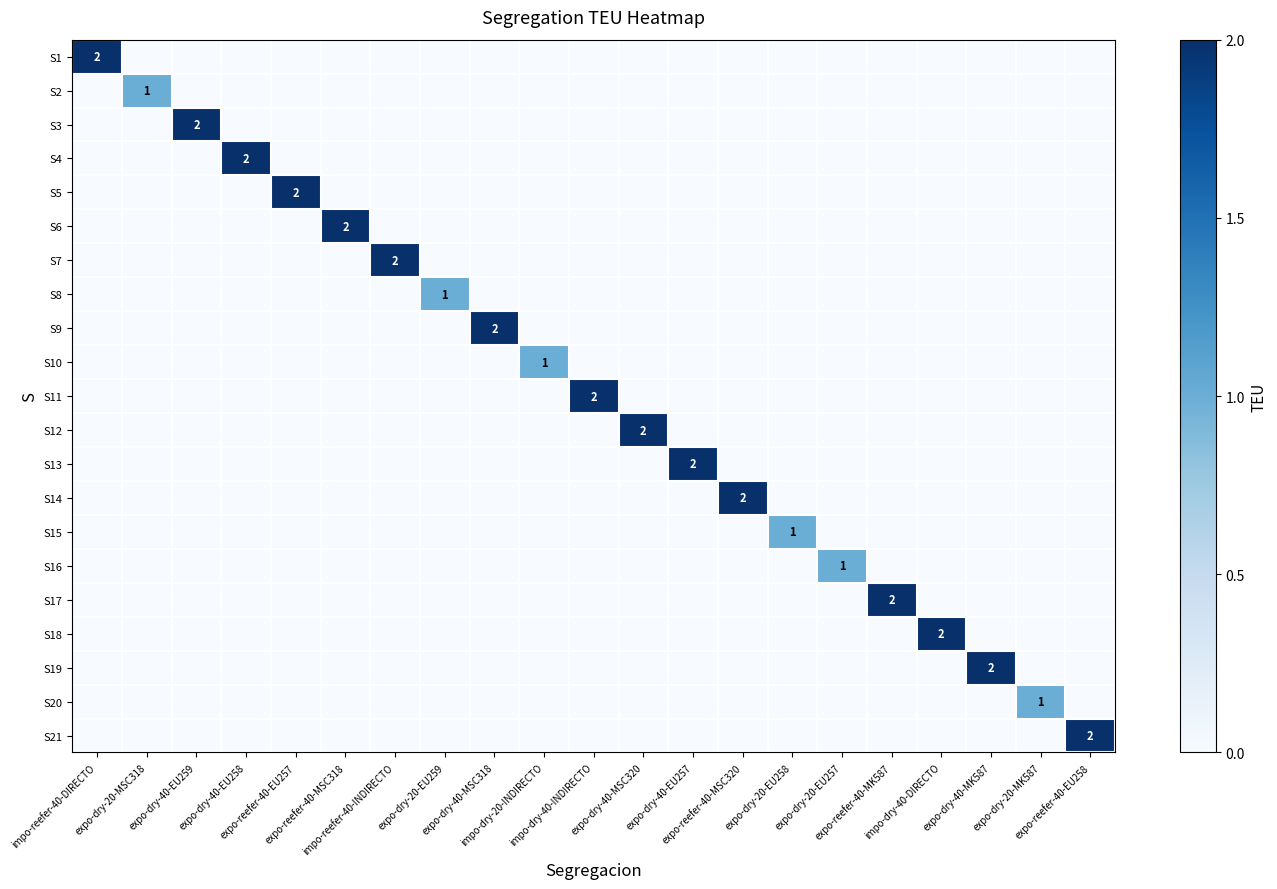

Which series has the widest spread of values?

S1